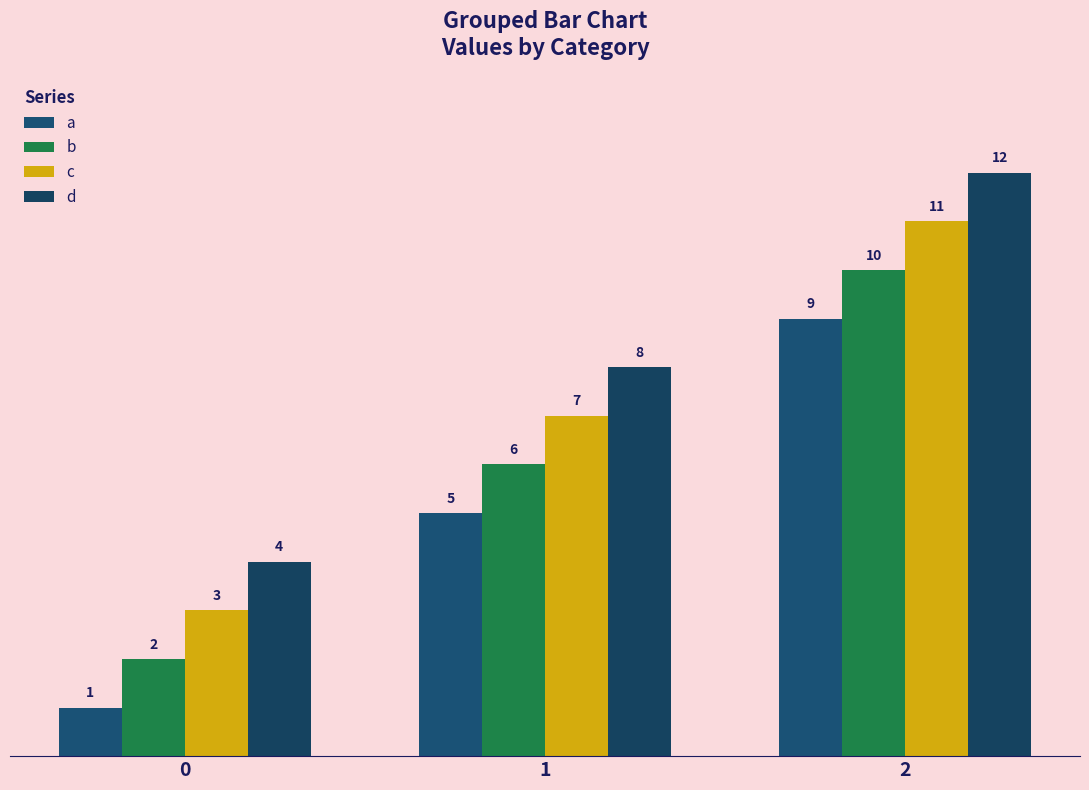

Reading left to right, transcribe all the data shown in this chart.

a: 0=1	1=5	2=9
b: 0=2	1=6	2=10
c: 0=3	1=7	2=11
d: 0=4	1=8	2=12